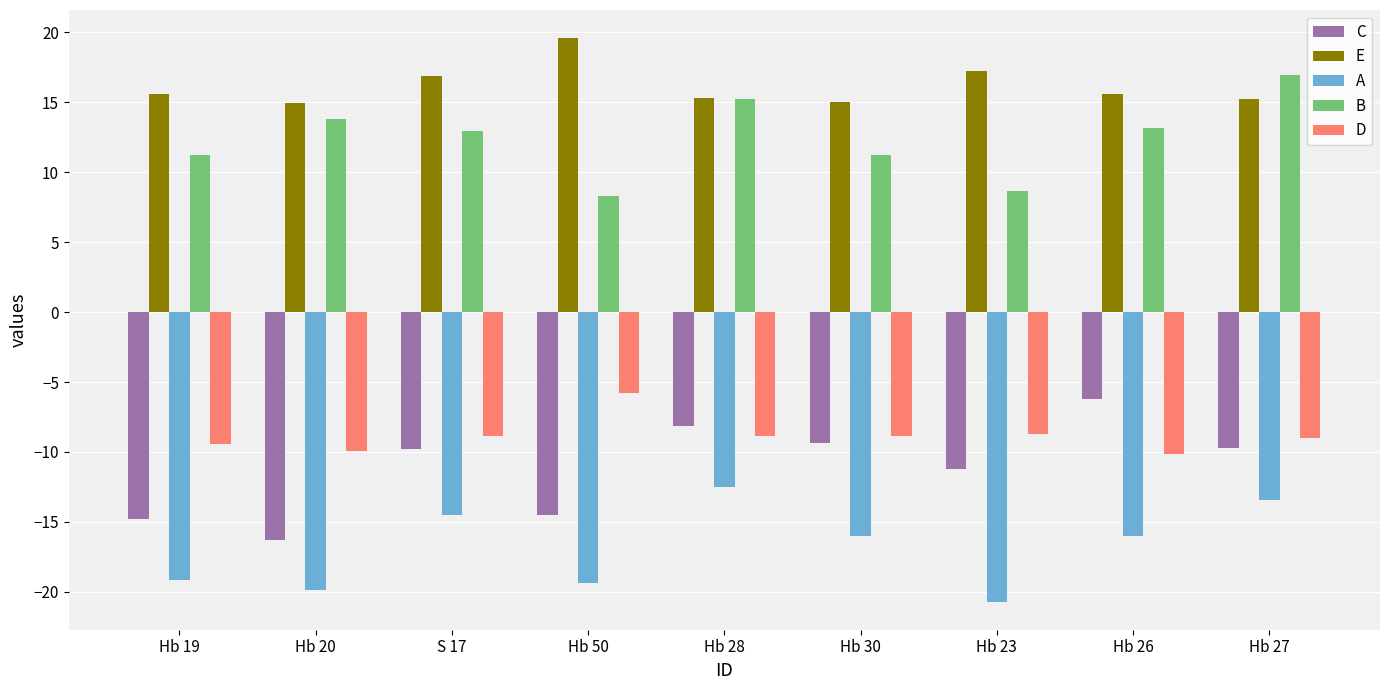

At which label is D closest to -7?

Hb 50